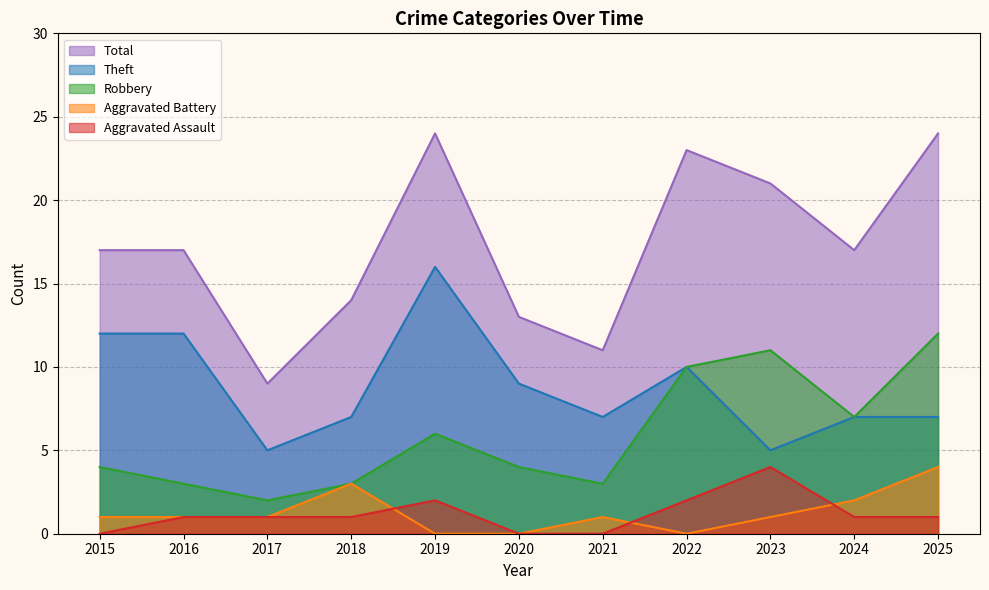

What is the total value across all series at 2020?

26